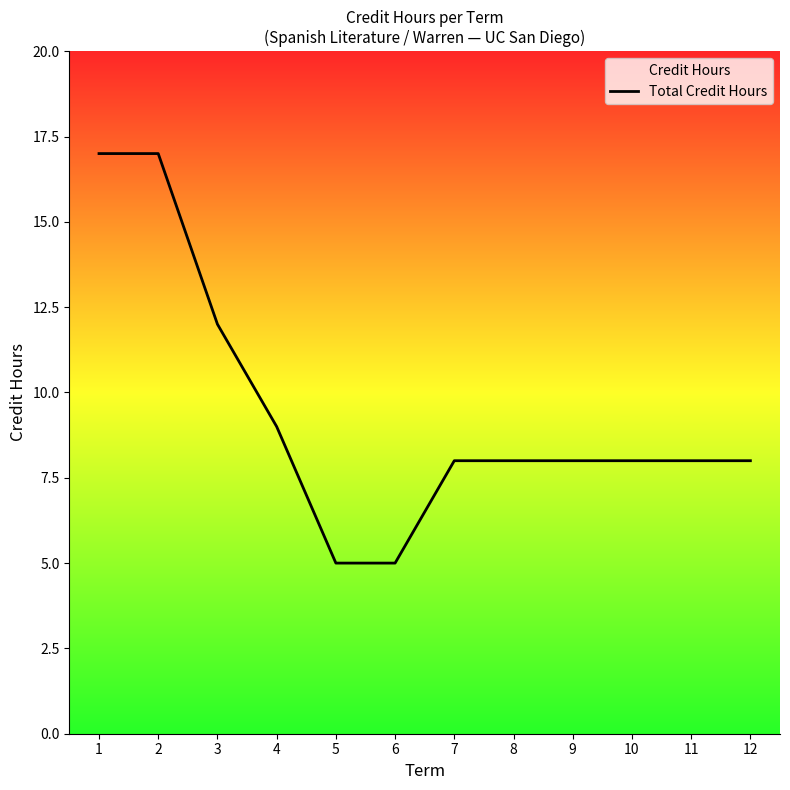

At which category does the chart reach its minimum across all series?

5